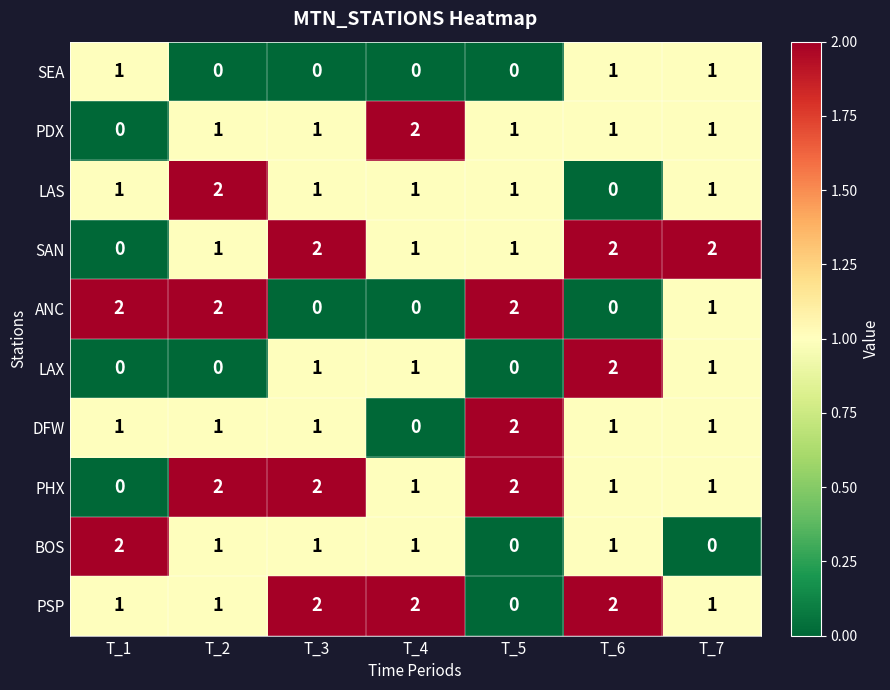

At how many categories does at least one series exceed 0?

7